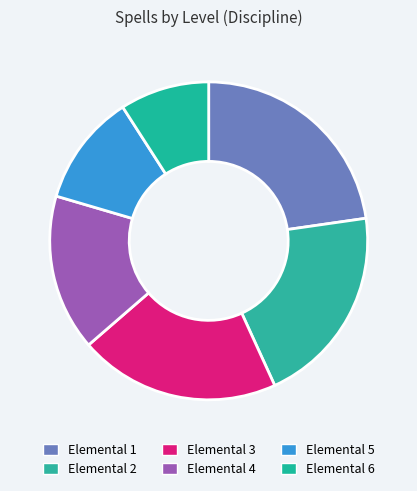

Rank the categories by value from highest to lowest.

Elemental 1, Elemental 2, Elemental 3, Elemental 4, Elemental 5, Elemental 6